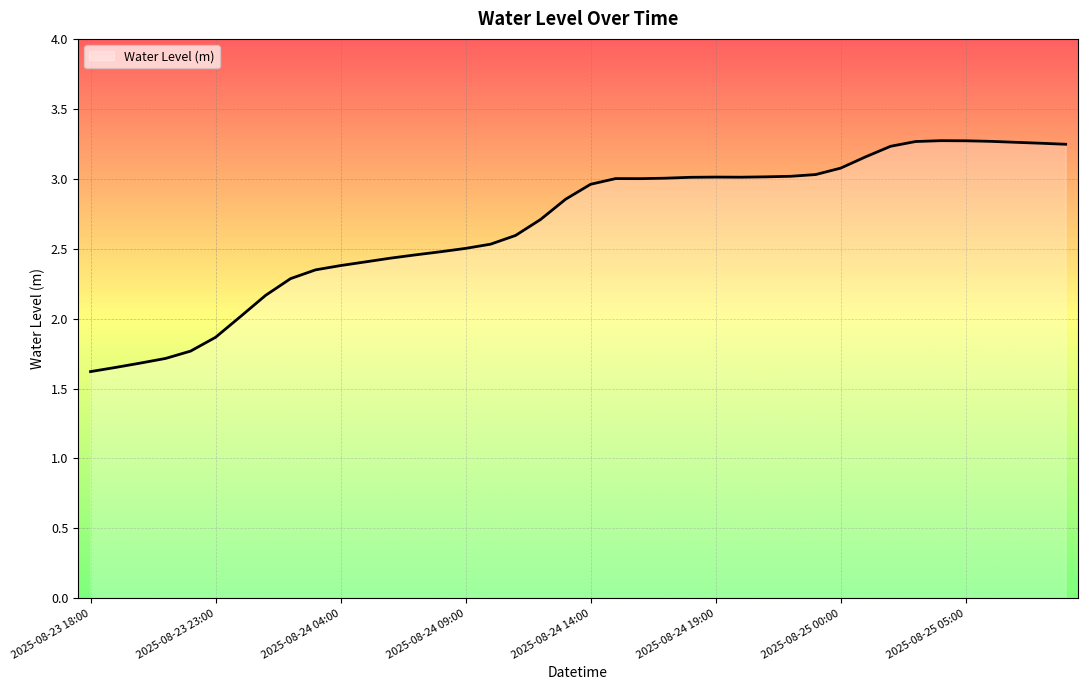

What is the smallest value displayed?

1.6